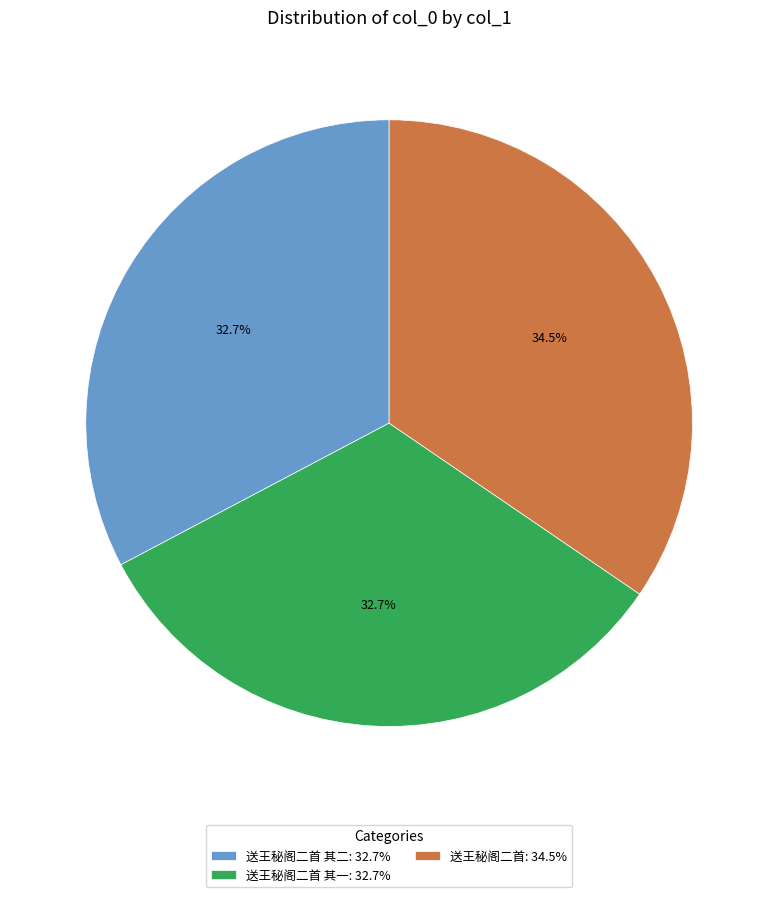

Combined, what portion of the pie is 送王秘阁二首 其二: 32.7% and 送王秘阁二首: 34.5%?

67.3%